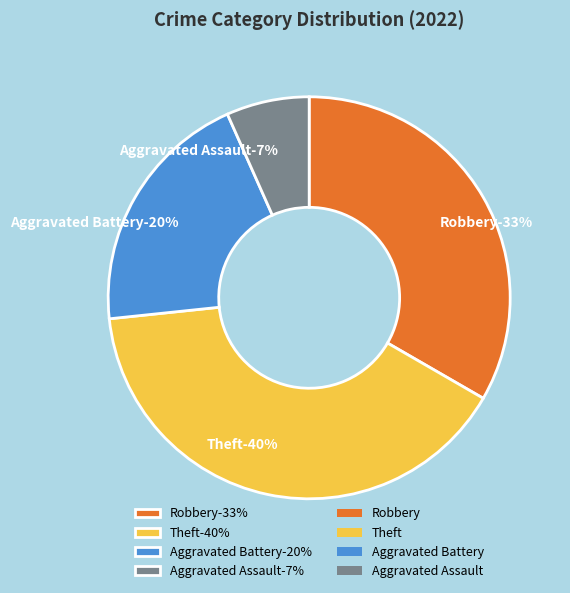

Is it true that Robbery is 43% of the pie?

False